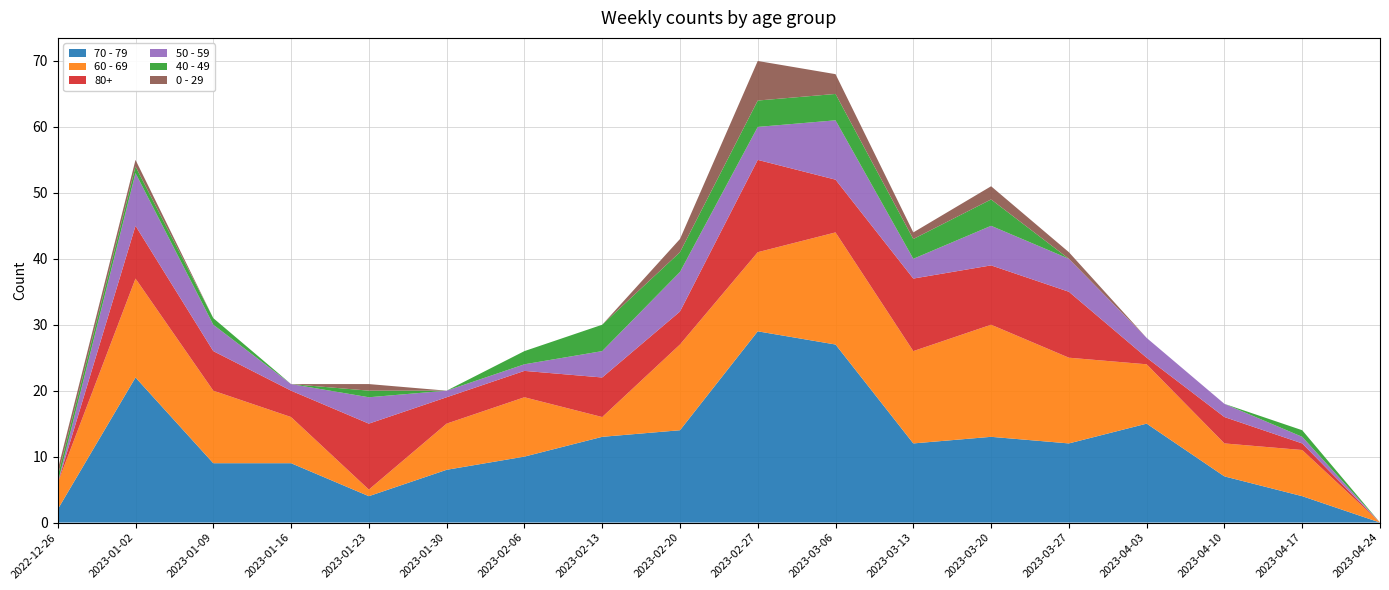

Reading left to right, list all the values displayed in this chart.

70 - 79: 2022-12-26=2	2023-01-02=22	2023-01-09=9	2023-01-16=9	2023-01-23=4	2023-01-30=8	2023-02-06=10	2023-02-13=13	2023-02-20=14	2023-02-27=29	2023-03-06=27	2023-03-13=12	2023-03-20=13	2023-03-27=12	2023-04-03=15	2023-04-10=7	2023-04-17=4	2023-04-24=0
60 - 69: 2022-12-26=4	2023-01-02=15	2023-01-09=11	2023-01-16=7	2023-01-23=1	2023-01-30=7	2023-02-06=9	2023-02-13=3	2023-02-20=13	2023-02-27=12	2023-03-06=17	2023-03-13=14	2023-03-20=17	2023-03-27=13	2023-04-03=9	2023-04-10=5	2023-04-17=7	2023-04-24=0
80+: 2022-12-26=0	2023-01-02=8	2023-01-09=6	2023-01-16=4	2023-01-23=10	2023-01-30=4	2023-02-06=4	2023-02-13=6	2023-02-20=5	2023-02-27=14	2023-03-06=8	2023-03-13=11	2023-03-20=9	2023-03-27=10	2023-04-03=1	2023-04-10=4	2023-04-17=1	2023-04-24=0
50 - 59: 2022-12-26=0	2023-01-02=8	2023-01-09=4	2023-01-16=1	2023-01-23=4	2023-01-30=1	2023-02-06=1	2023-02-13=4	2023-02-20=6	2023-02-27=5	2023-03-06=9	2023-03-13=3	2023-03-20=6	2023-03-27=5	2023-04-03=3	2023-04-10=2	2023-04-17=1	2023-04-24=0
40 - 49: 2022-12-26=1	2023-01-02=1	2023-01-09=1	2023-01-16=0	2023-01-23=1	2023-01-30=0	2023-02-06=2	2023-02-13=4	2023-02-20=3	2023-02-27=4	2023-03-06=4	2023-03-13=3	2023-03-20=4	2023-03-27=0	2023-04-03=0	2023-04-10=0	2023-04-17=1	2023-04-24=0
0 - 29: 2022-12-26=1	2023-01-02=1	2023-01-09=0	2023-01-16=0	2023-01-23=1	2023-01-30=0	2023-02-06=0	2023-02-13=0	2023-02-20=2	2023-02-27=6	2023-03-06=3	2023-03-13=1	2023-03-20=2	2023-03-27=1	2023-04-03=0	2023-04-10=0	2023-04-17=0	2023-04-24=0